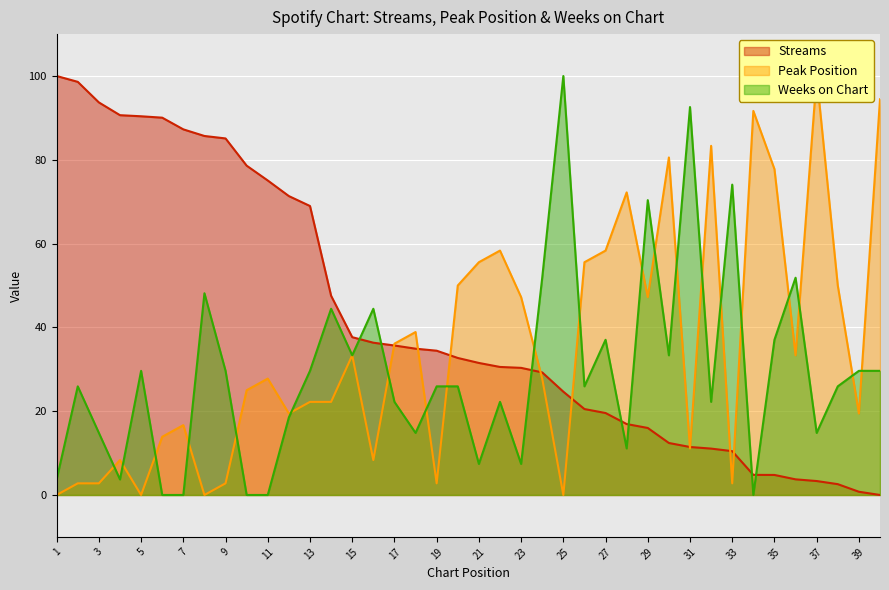

How many intersections are there between streams and weeks_on_chart?

7